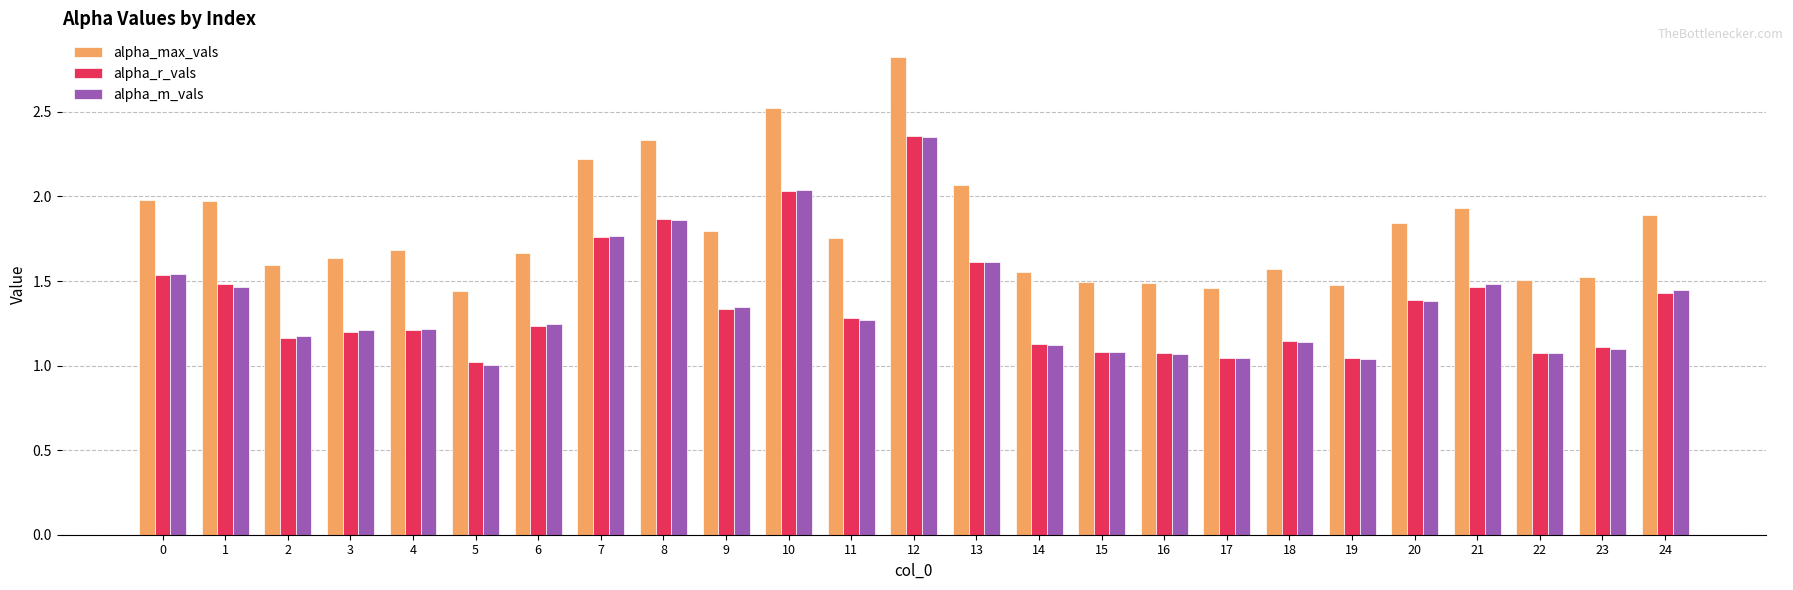

What is the difference between the alpha_m_vals values at 6 and 10?

0.8